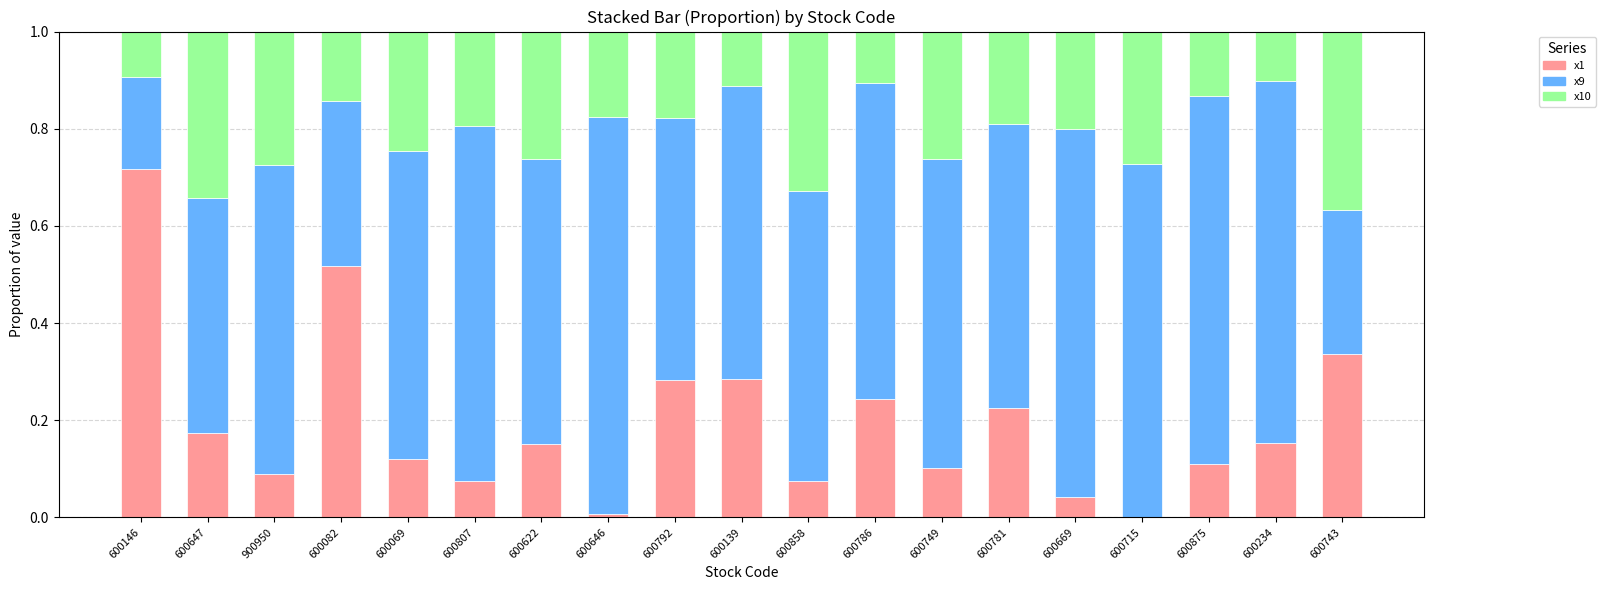

What is the sum of all x1 values?

3.7